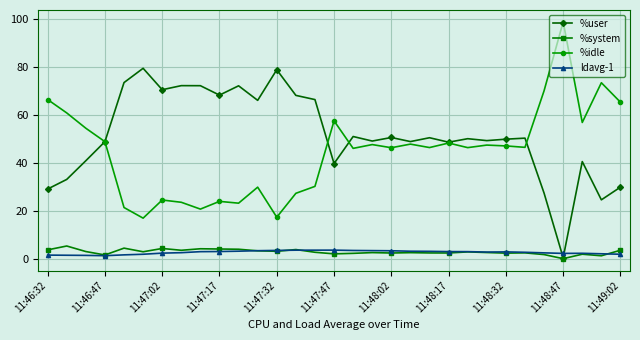

In %user, how many points are higher than both neighbors (excluding endpoints)?

10